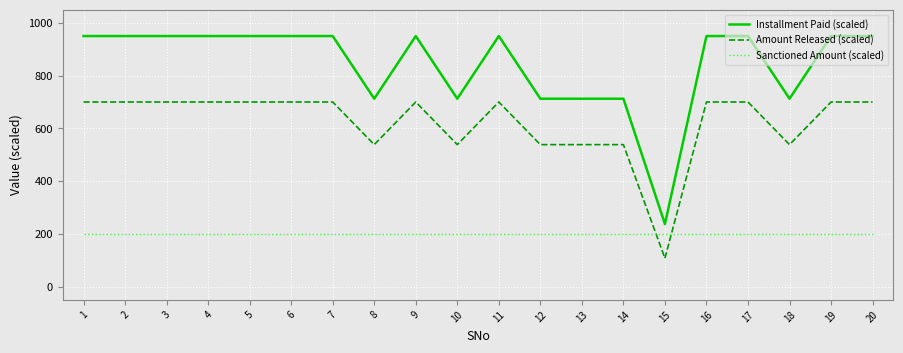

What is the difference between the maximum and second lowest values in the Amount Released (scaled) series?

161.5